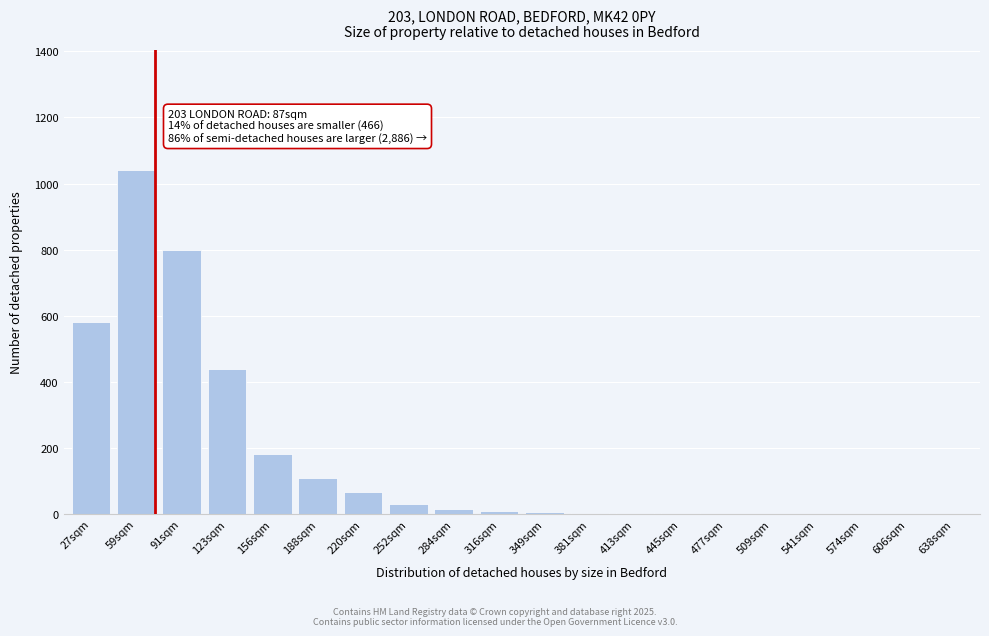

The value at 638sqm is 567. True or false?

False